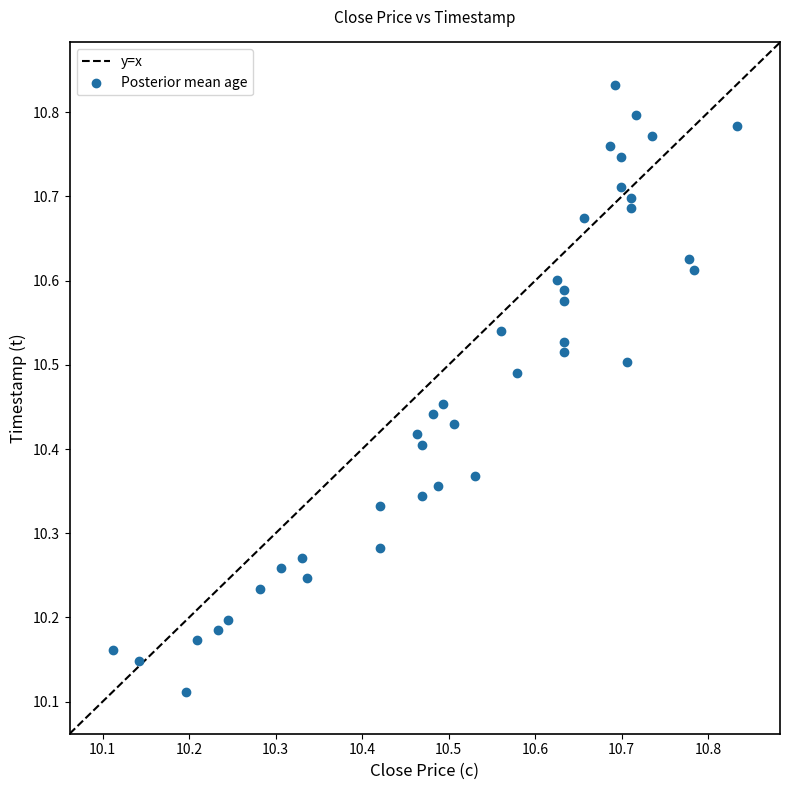

What is the range of X values (max minus min)?

0.7